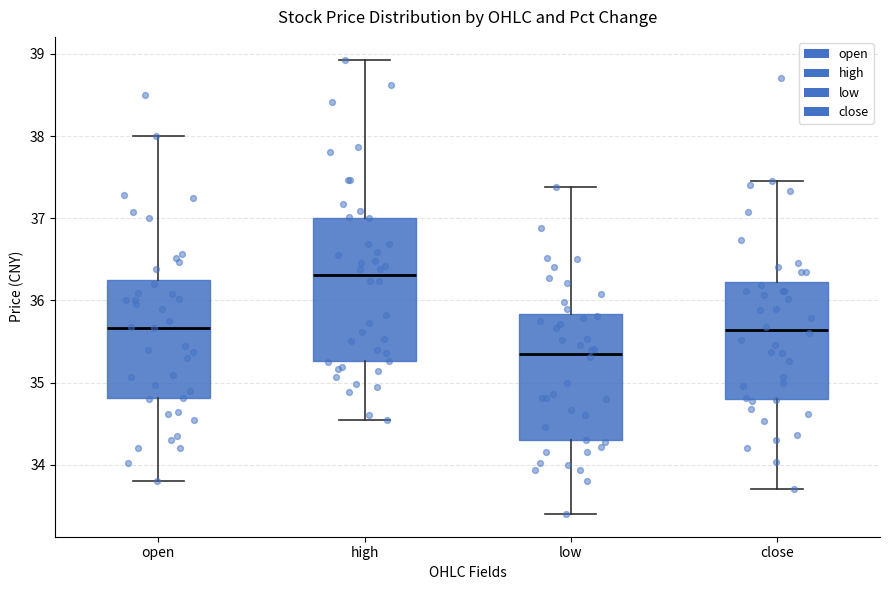

Which box's median line is the lowest?

low